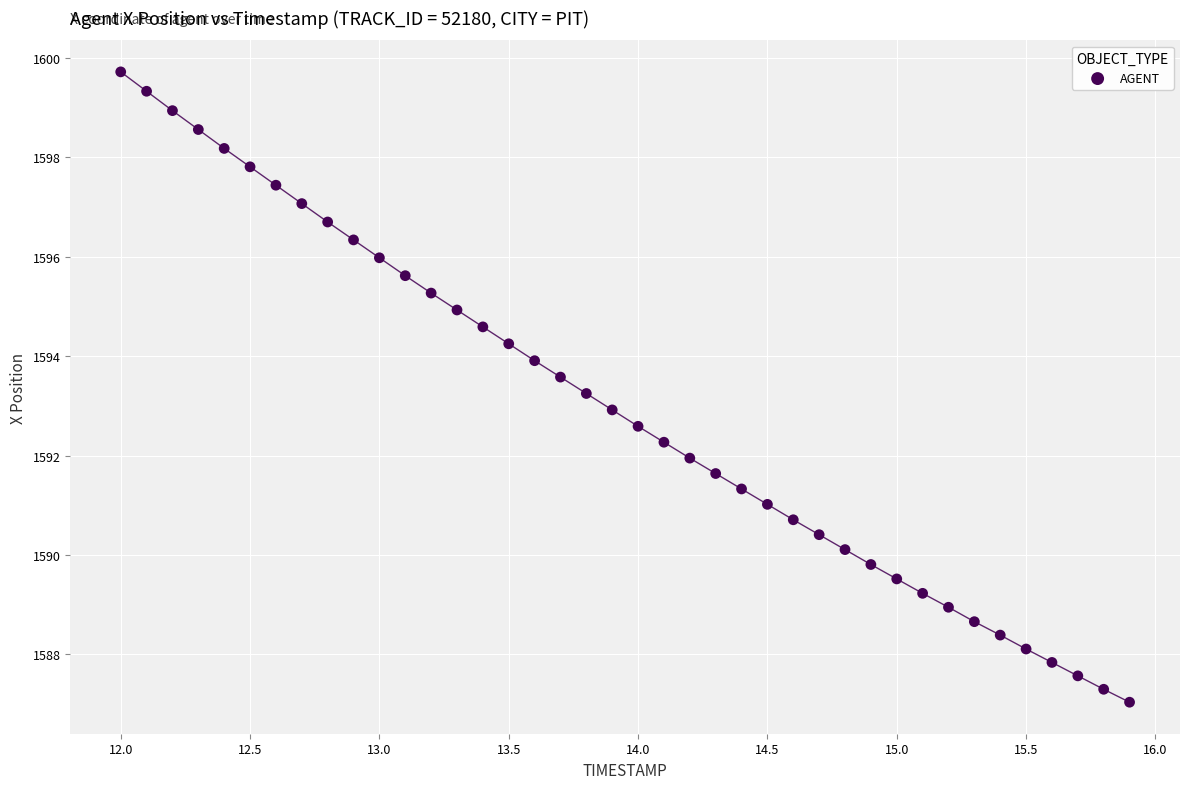

What is the range of X values (max minus min)?

3.9